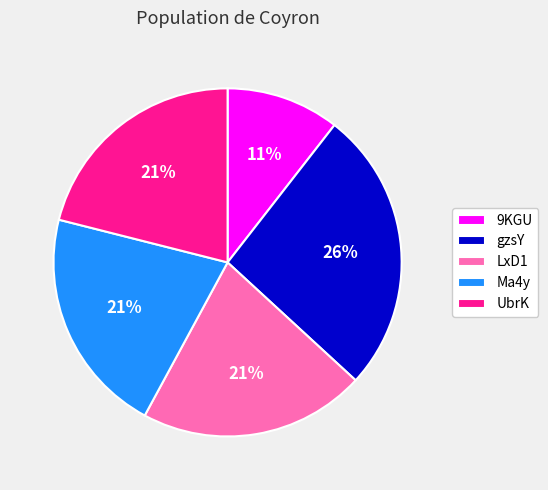

True or false: gzsY accounts for 18% of the total.

False